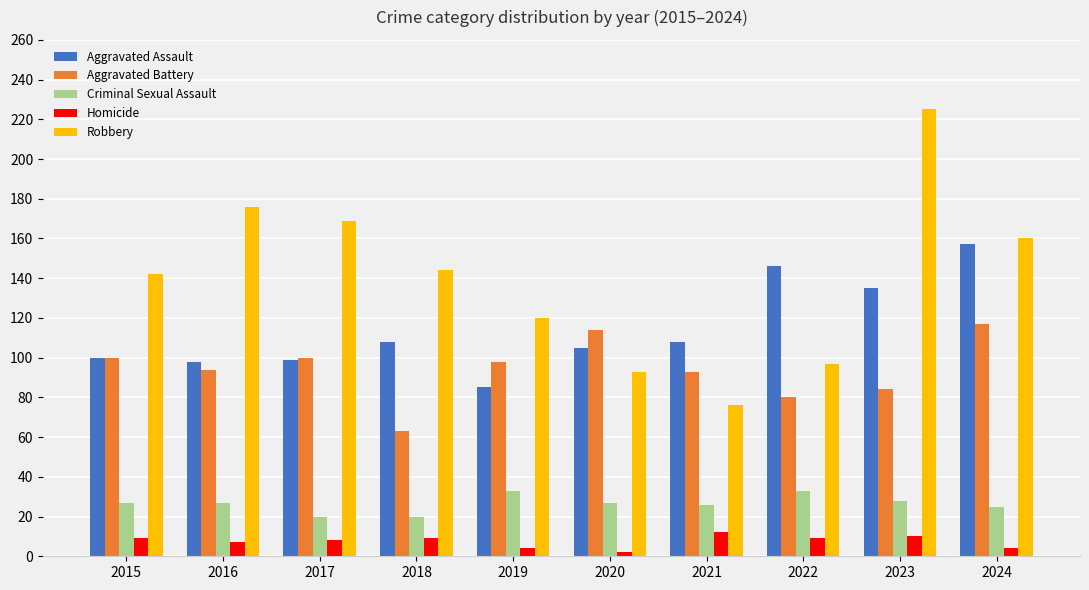

What is the difference between the highest and lowest values at 2016?

169